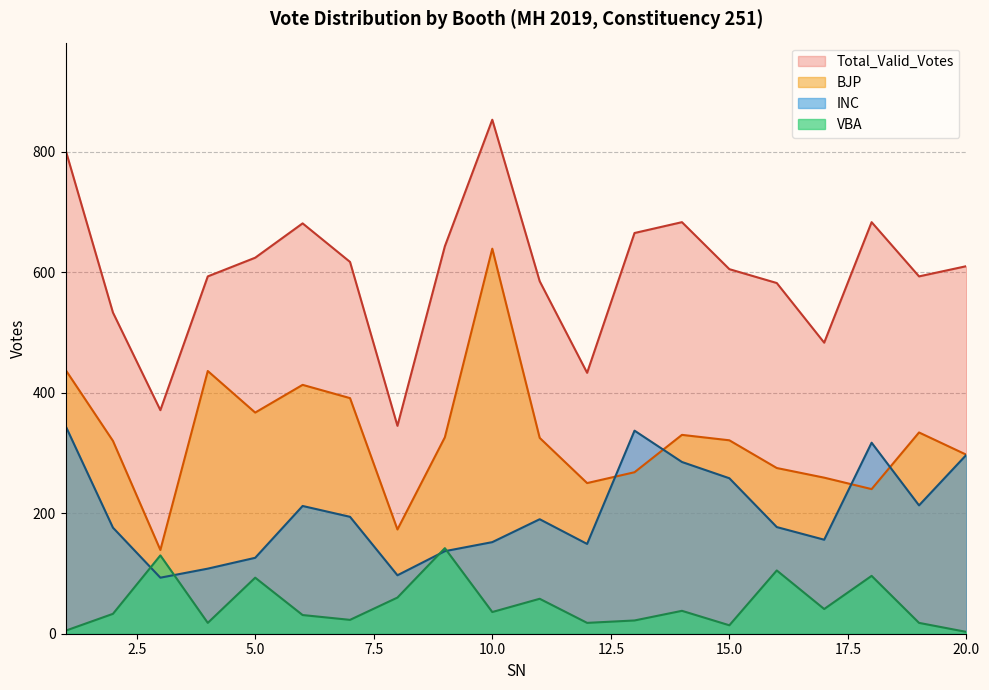

Where does the VBA series first go above 36?

3